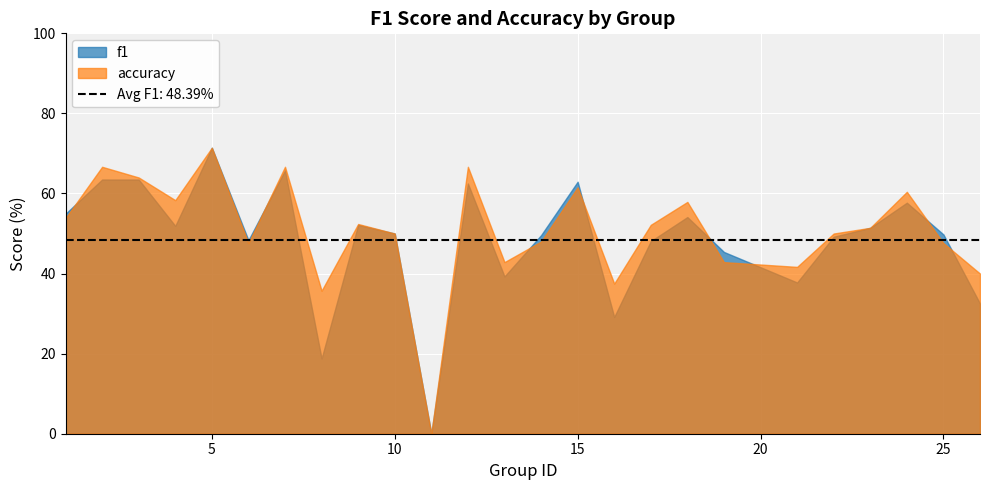

What is the total value across all series at 5?

142.9